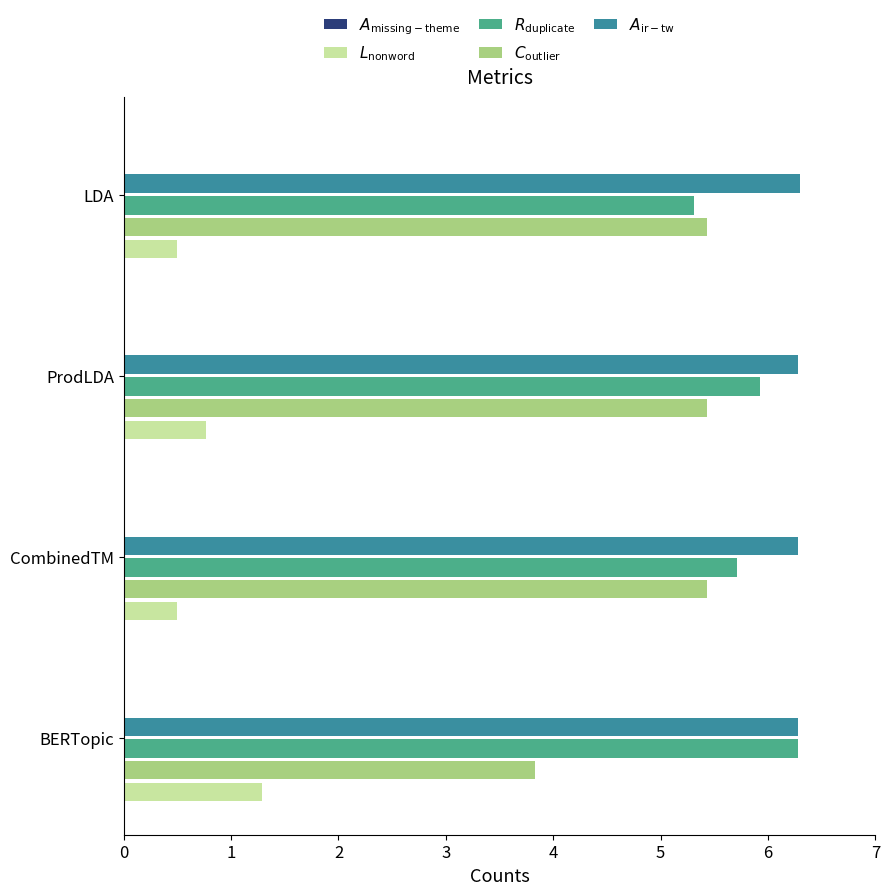

Which series has the widest spread of values?

$C_{\mathrm{outlier}}$